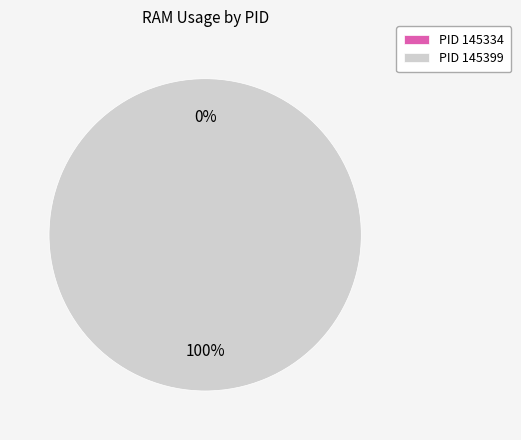

Which category accounts for the majority?

145399